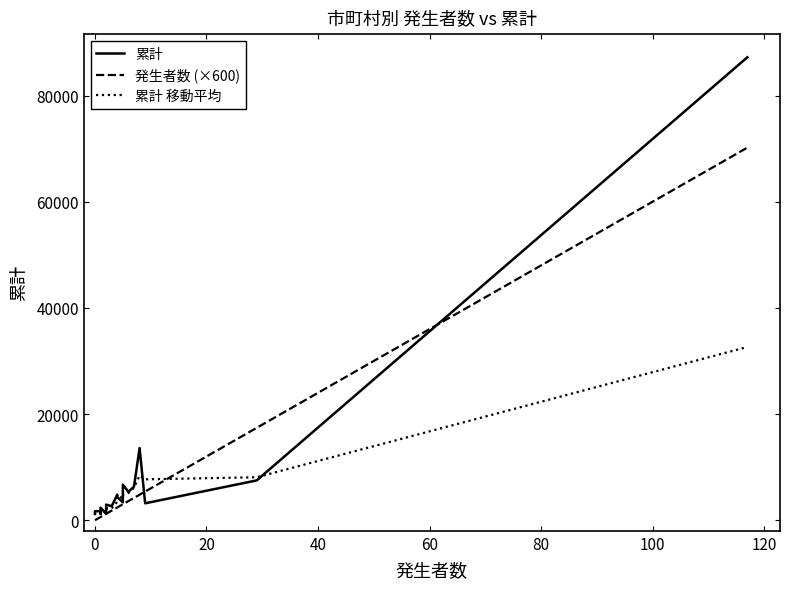

What are all the series names shown in the legend?

累計, 発生者数 (×600), 累計 移動平均